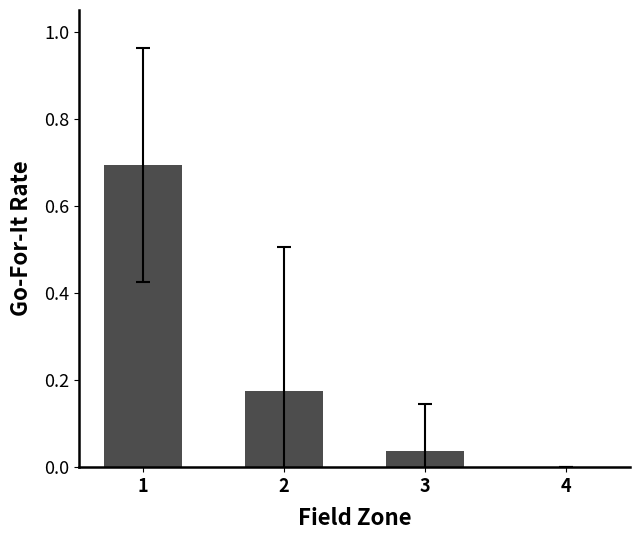

What is the change in value from 1 to 2?

-0.5